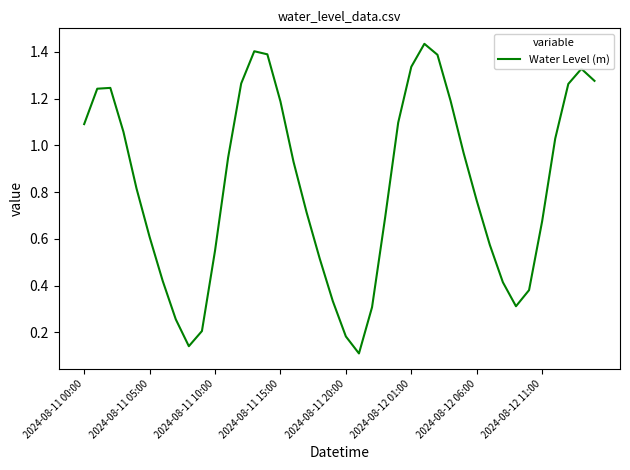

How many lines are shown in the chart?

1